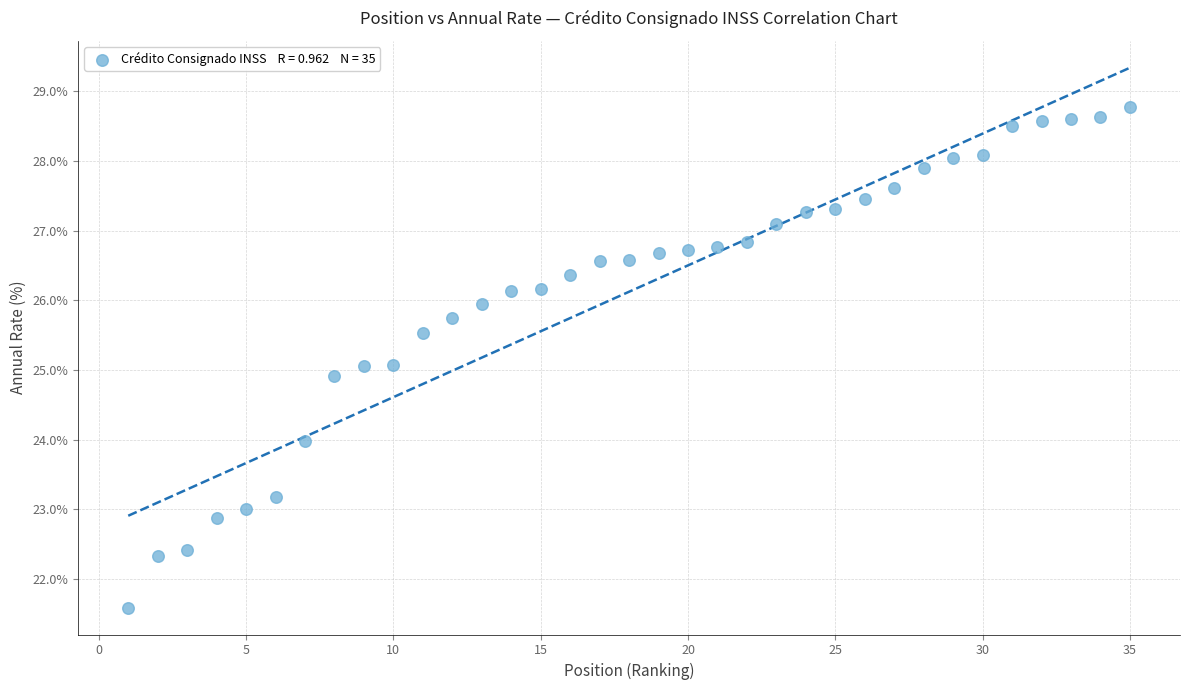

What is the range of Y values (max minus min)?

7.2